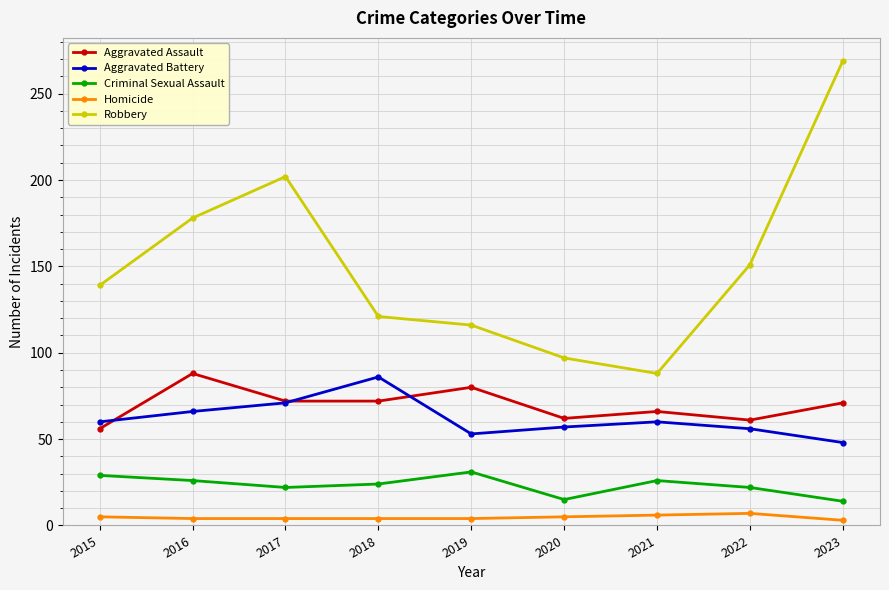

At how many categories does at least one series exceed 60?

9